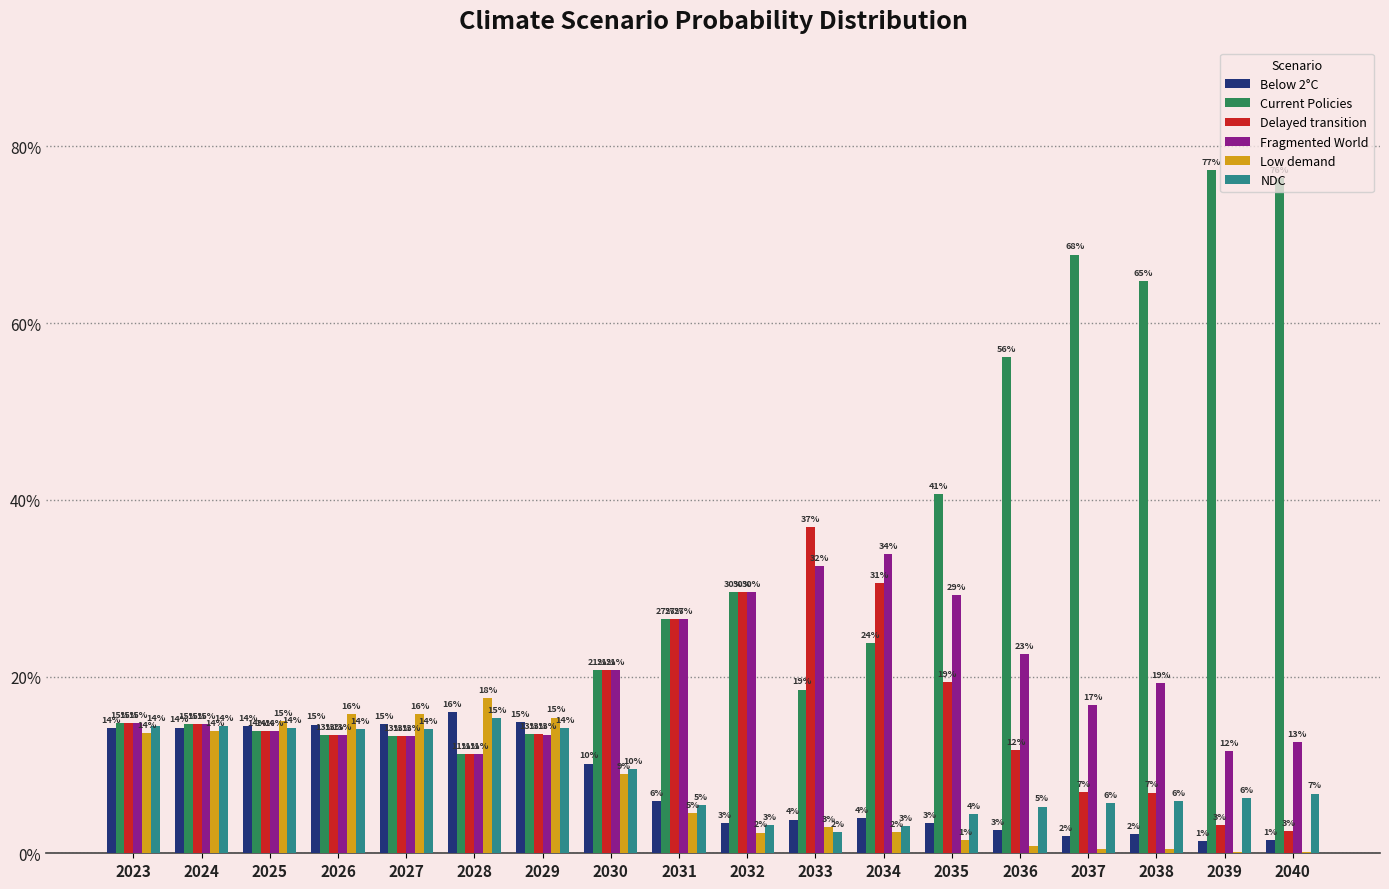

Reading left to right, what are all the values shown in this chart?

Below 2°C: 2023=0.1	2024=0.1	2025=0.1	2026=0.1	2027=0.1	2028=0.2	2029=0.1	2030=0.1	2031=0.1	2032=0.0	2033=0.0	2034=0.0	2035=0.0	2036=0.0	2037=0.0	2038=0.0	2039=0.0	2040=0.0
Current Policies: 2023=0.1	2024=0.1	2025=0.1	2026=0.1	2027=0.1	2028=0.1	2029=0.1	2030=0.2	2031=0.3	2032=0.3	2033=0.2	2034=0.2	2035=0.4	2036=0.6	2037=0.7	2038=0.6	2039=0.8	2040=0.8
Delayed transition: 2023=0.1	2024=0.1	2025=0.1	2026=0.1	2027=0.1	2028=0.1	2029=0.1	2030=0.2	2031=0.3	2032=0.3	2033=0.4	2034=0.3	2035=0.2	2036=0.1	2037=0.1	2038=0.1	2039=0.0	2040=0.0
Fragmented World: 2023=0.1	2024=0.1	2025=0.1	2026=0.1	2027=0.1	2028=0.1	2029=0.1	2030=0.2	2031=0.3	2032=0.3	2033=0.3	2034=0.3	2035=0.3	2036=0.2	2037=0.2	2038=0.2	2039=0.1	2040=0.1
Low demand: 2023=0.1	2024=0.1	2025=0.1	2026=0.2	2027=0.2	2028=0.2	2029=0.2	2030=0.1	2031=0.0	2032=0.0	2033=0.0	2034=0.0	2035=0.0	2036=0.0	2037=0.0	2038=0.0	2039=0.0	2040=0.0
NDC: 2023=0.1	2024=0.1	2025=0.1	2026=0.1	2027=0.1	2028=0.2	2029=0.1	2030=0.1	2031=0.1	2032=0.0	2033=0.0	2034=0.0	2035=0.0	2036=0.1	2037=0.1	2038=0.1	2039=0.1	2040=0.1